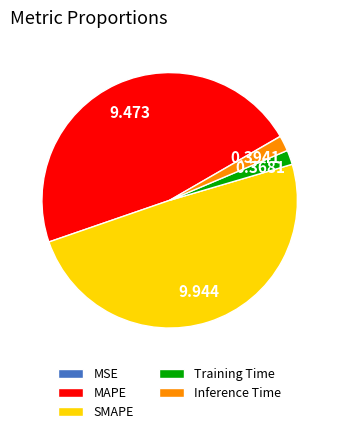

Is there a majority slice in this chart?

No